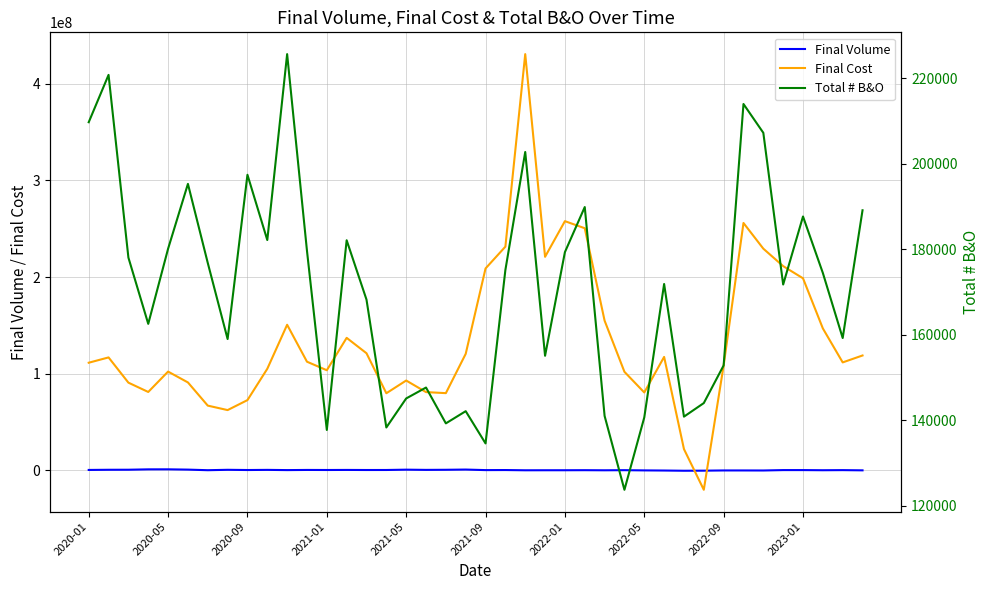

At which label does Final Volume first exceed 68099?

2020-01